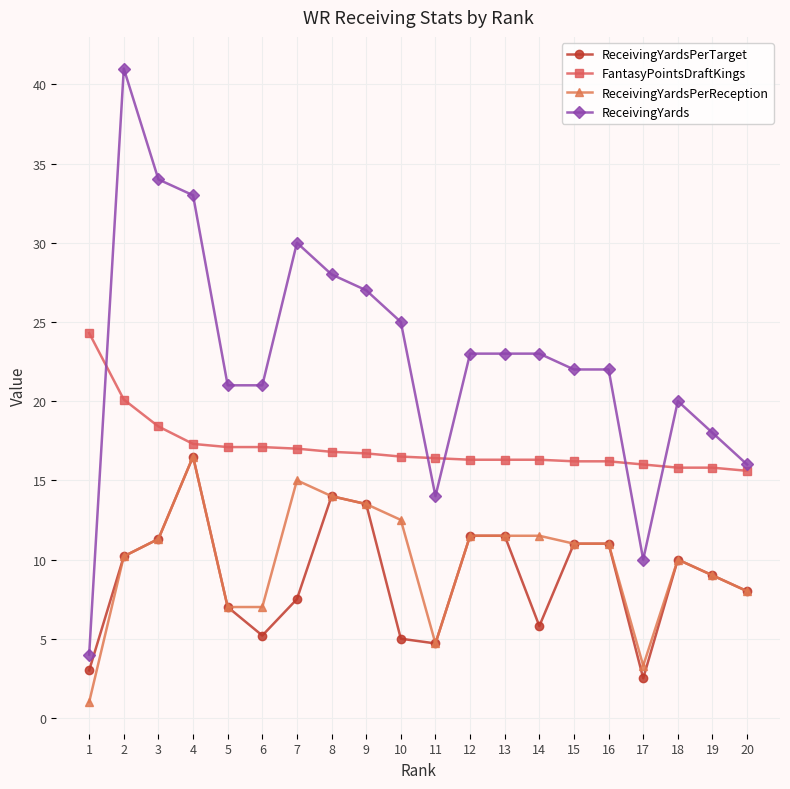

What is the difference between the maximum and minimum values in the ReceivingYardsPerTarget series?

14.0